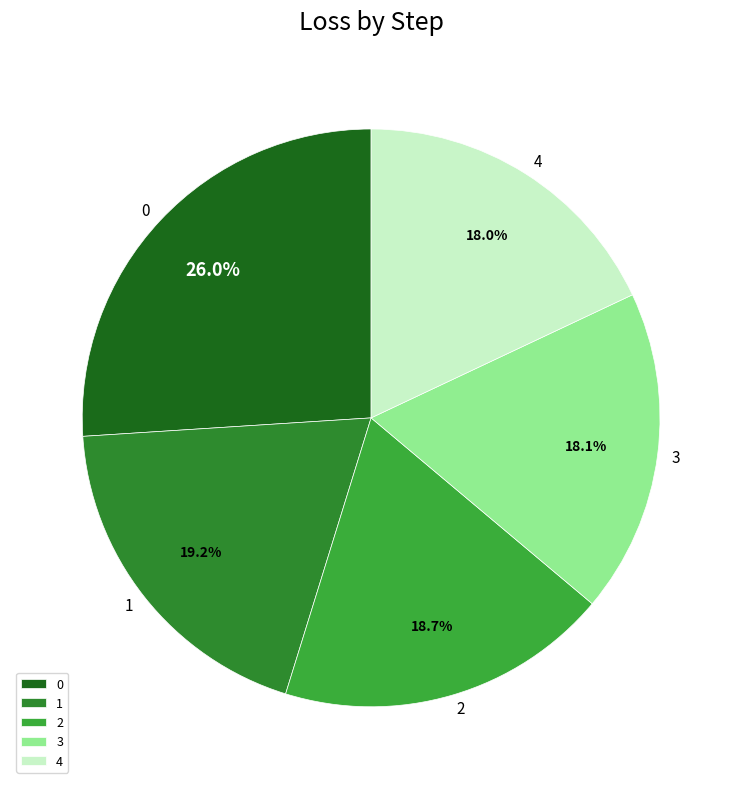

Is the sum of 2 and 4 greater than half?

No